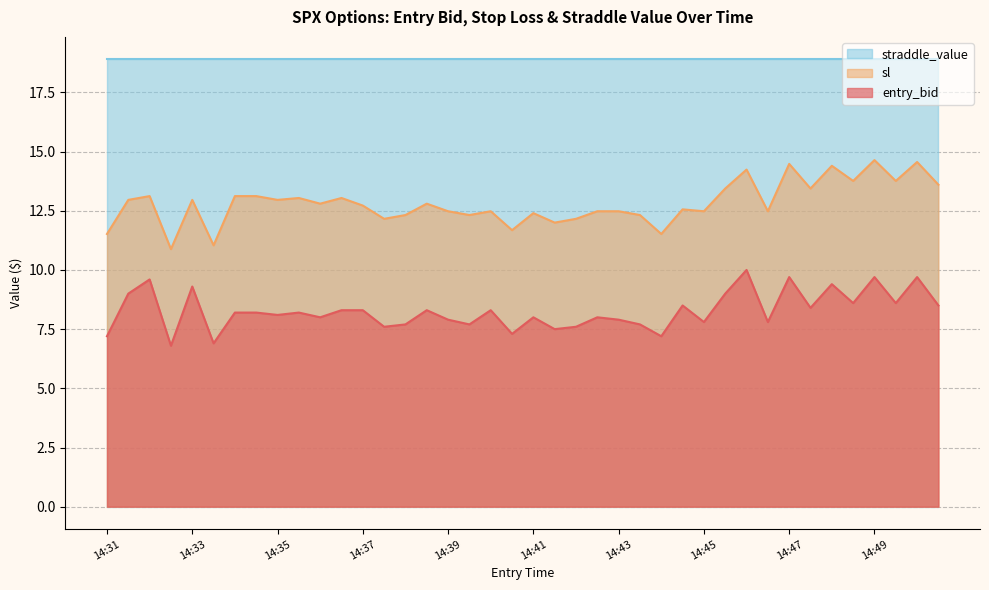

What is the difference between the maximum and second lowest values in the sl series?

3.6